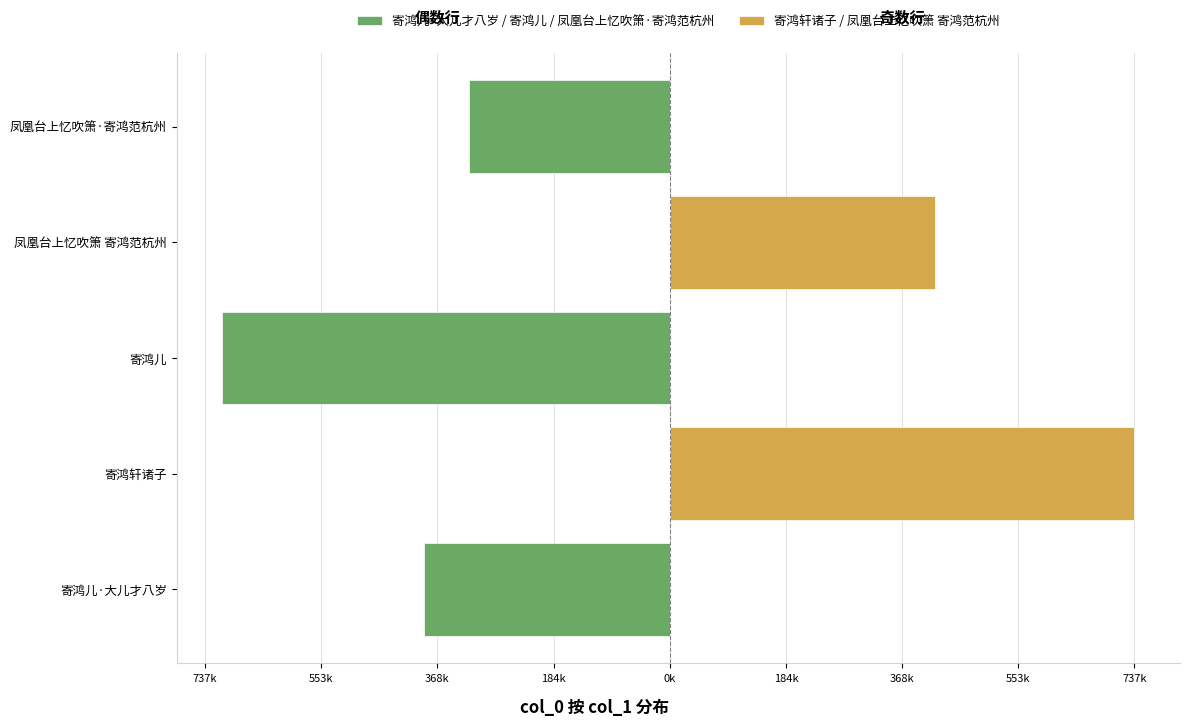

True or false: 寄鸿儿·大儿才八岁 / 寄鸿儿 / 凤凰台上忆吹箫·寄鸿范杭州 has a value of -1163331 at 寄鸿儿.

False